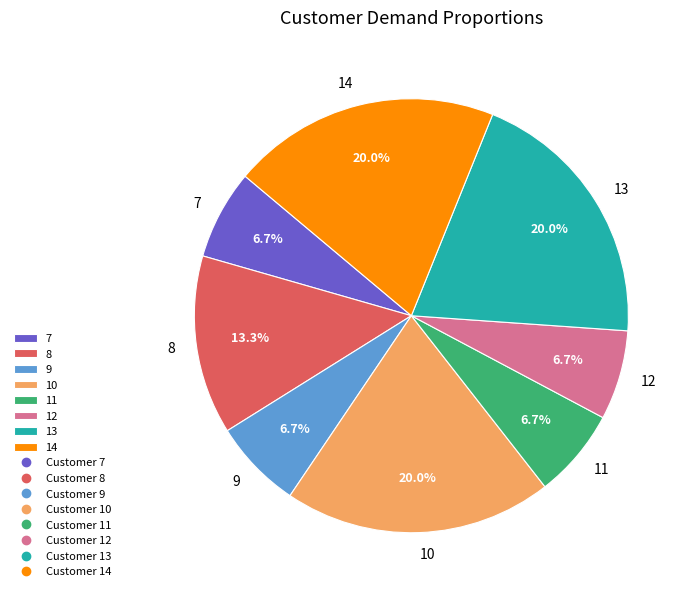

Combined, what portion of the pie is 13 and 9?

26.7%